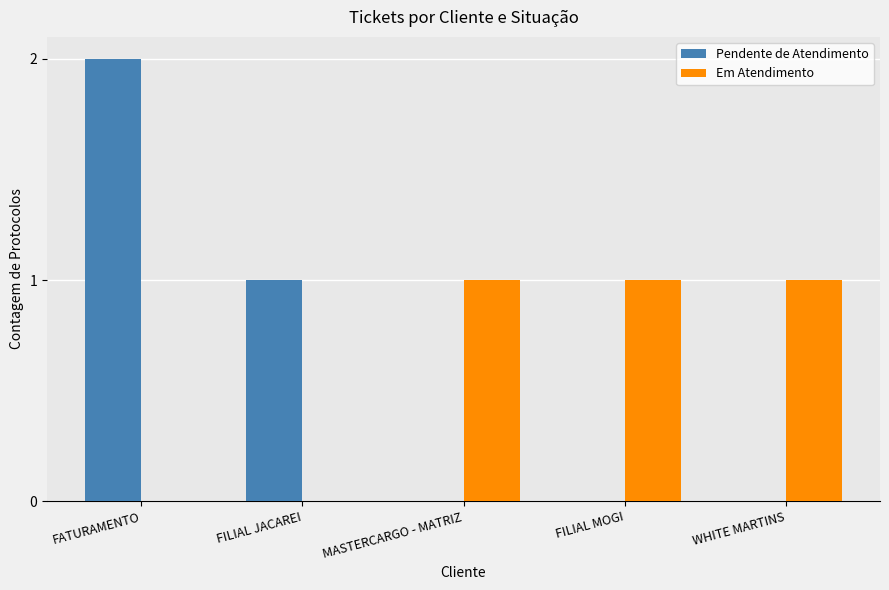

Is the value of Em Atendimento at FILIAL MOGI greater than the value of Pendente de Atendimento at FATURAMENTO?

No